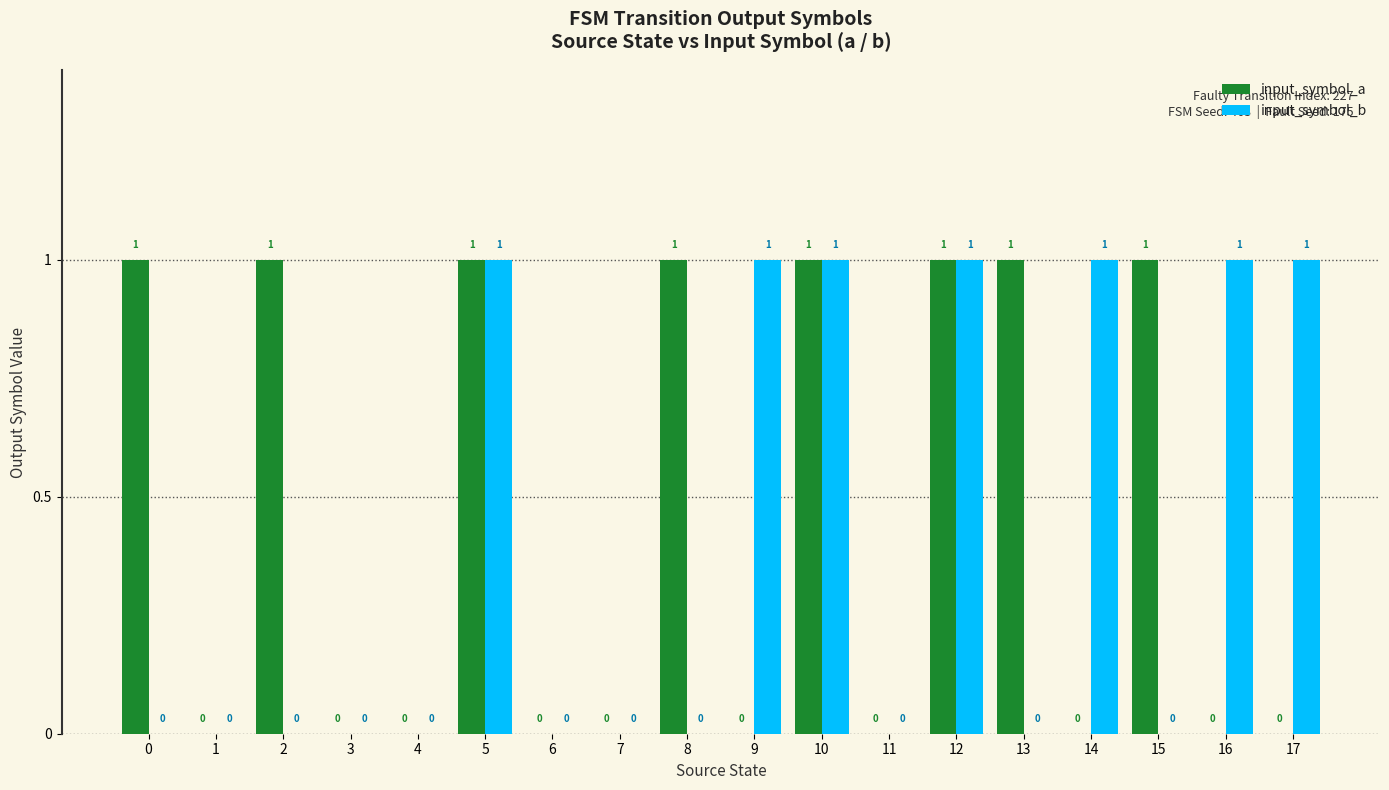

What is the sum of all input_symbol_a values?

8